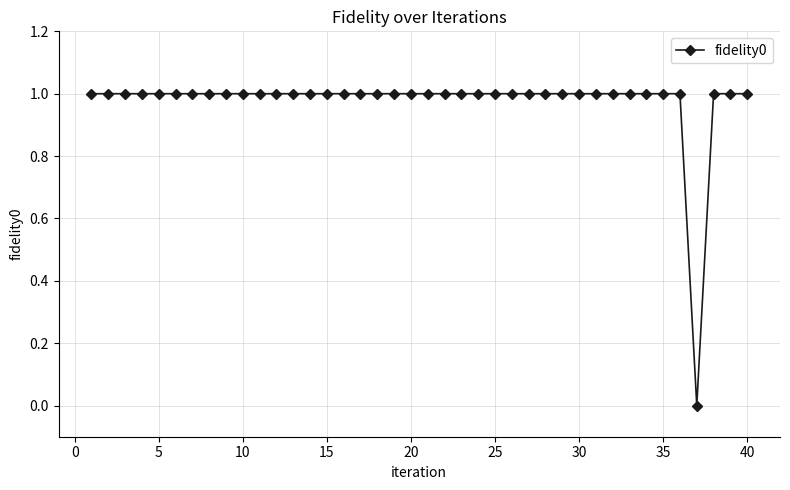

What is the sum of all values?

39